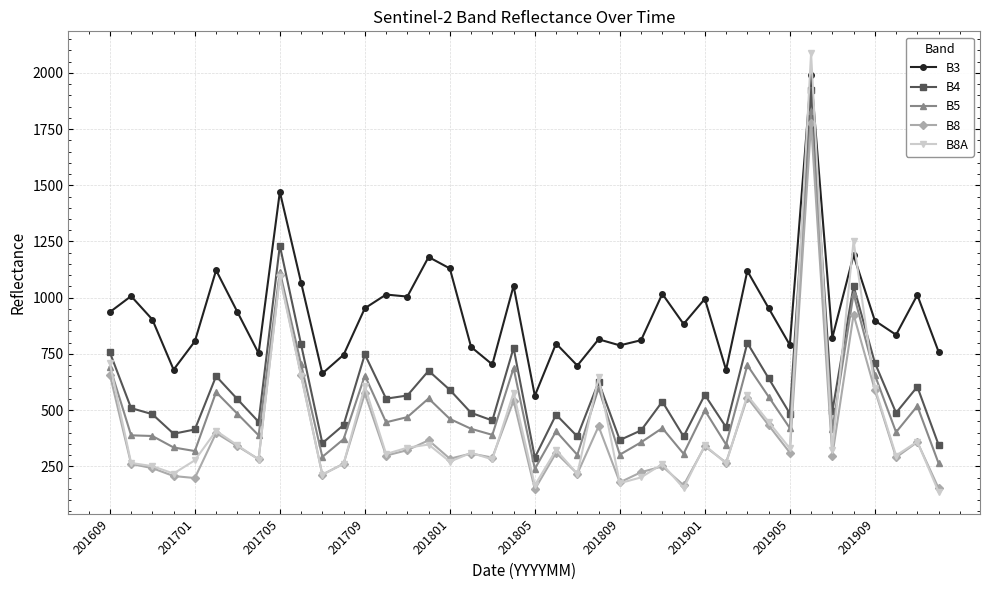

In B8A, how many points are lower than both neighbors (excluding endpoints)?

14